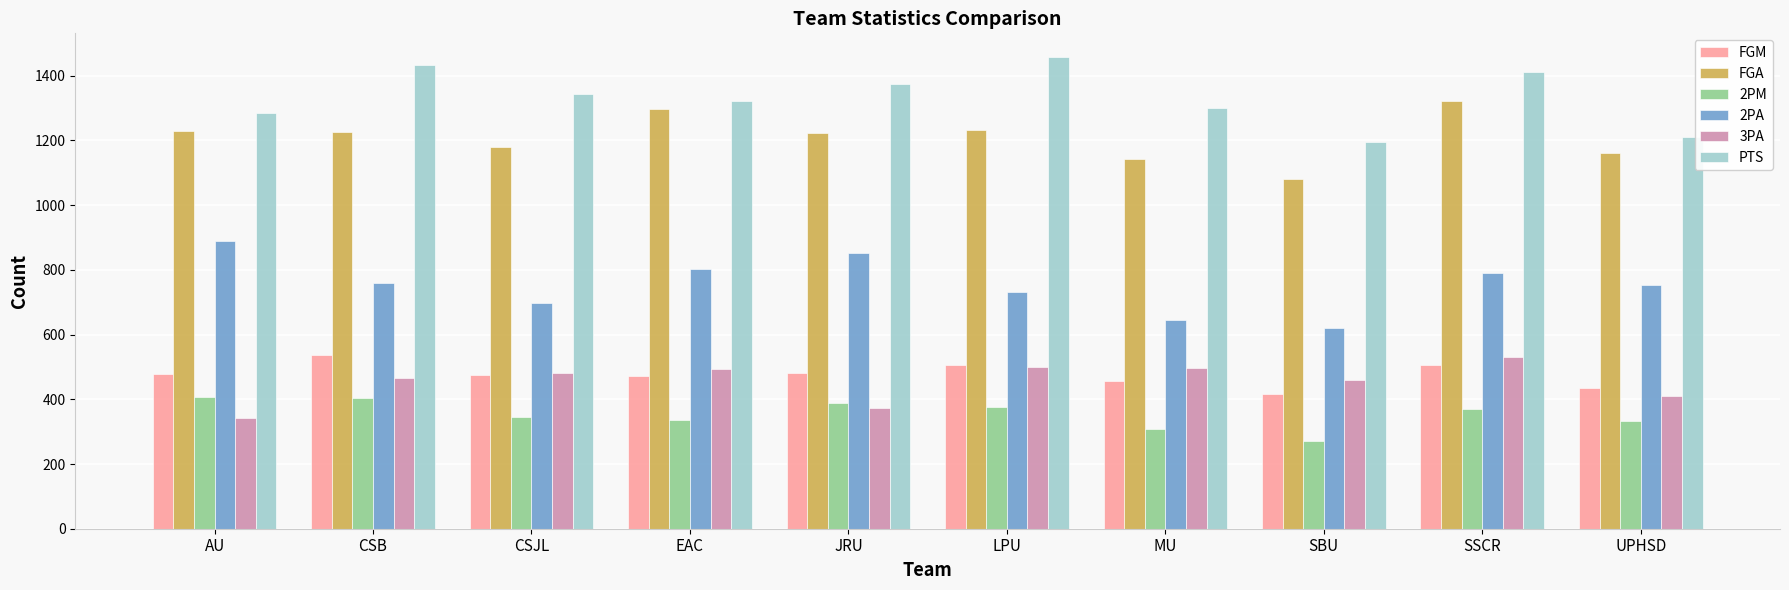

What are all the series names shown in the legend?

FGM, FGA, 2PM, 2PA, 3PA, PTS